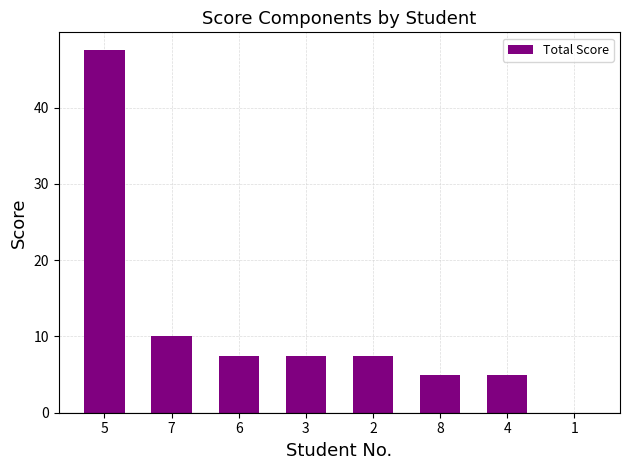

What is the maximum value shown in the chart?

47.5